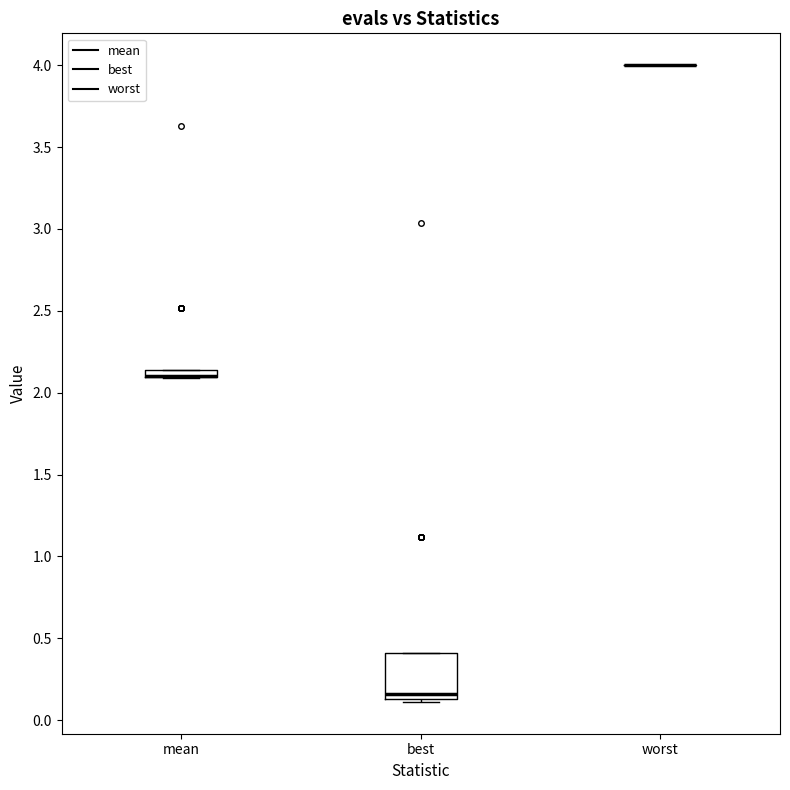

Which box is the tallest, from its lower edge to its upper edge?

best